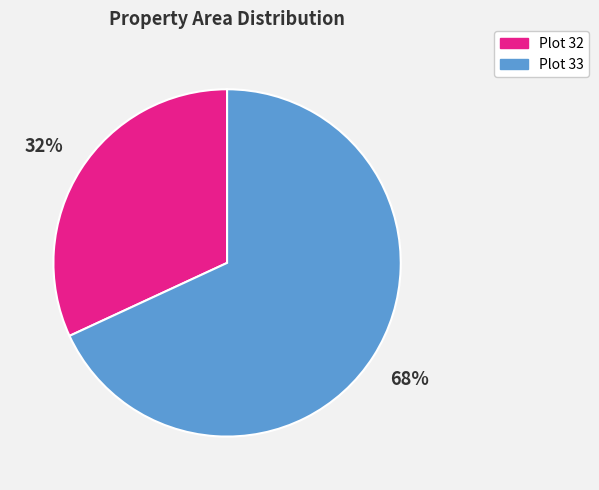

Does any single category account for the majority?

Yes